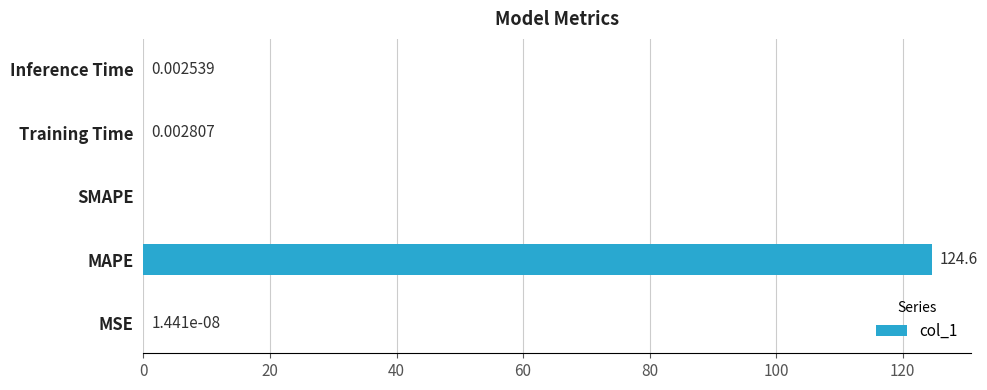

At which category does the chart reach its peak across all series?

MAPE